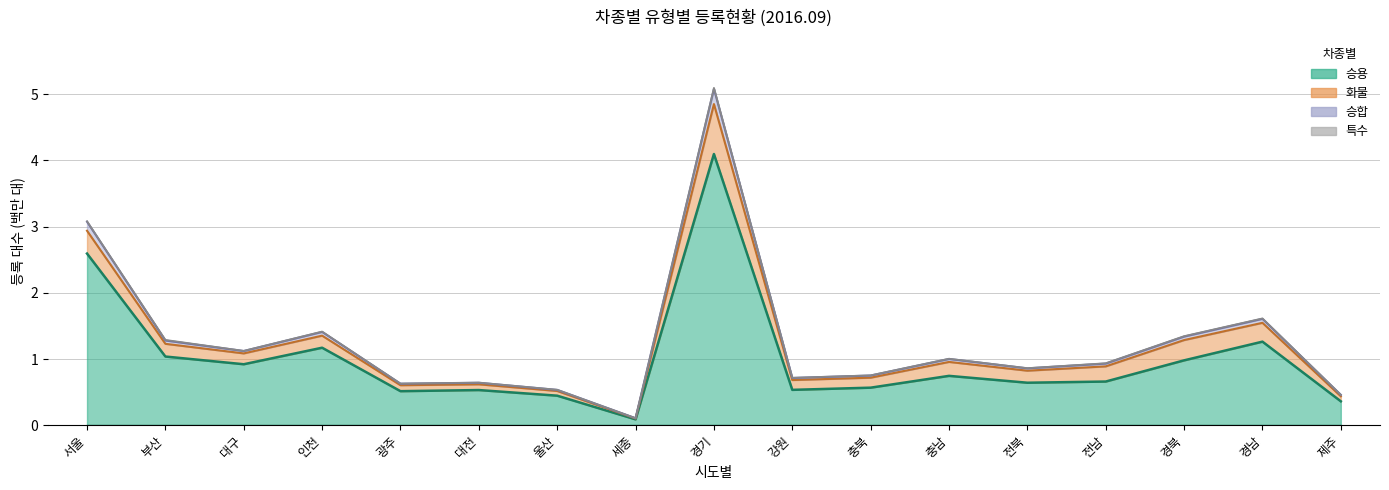

At which category does 승용 reach its first local valley?

대구